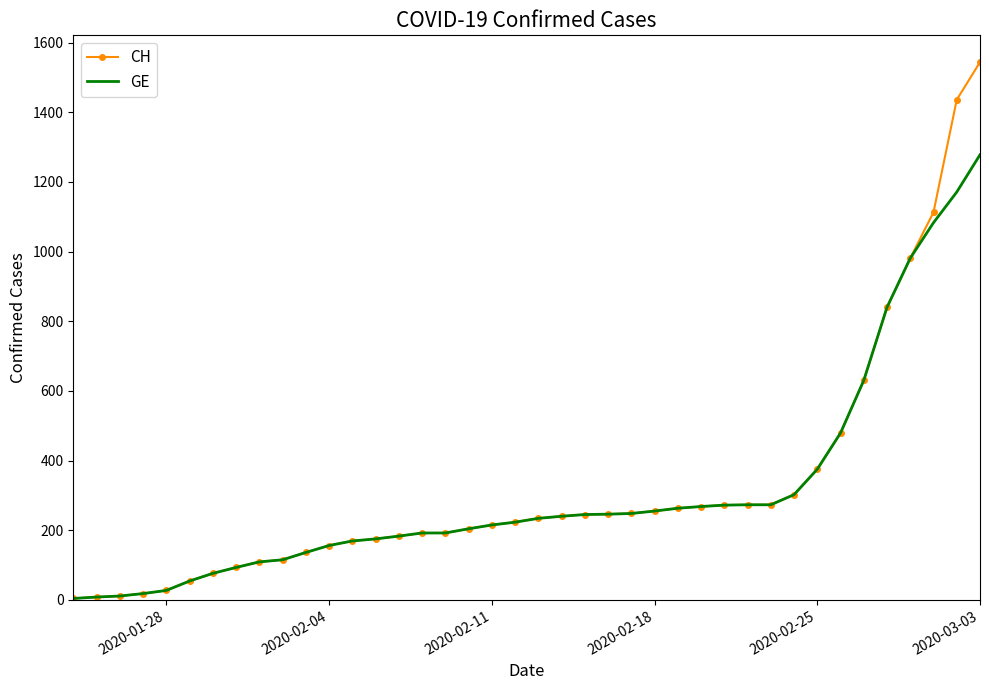

Which series has the widest spread of values?

CH